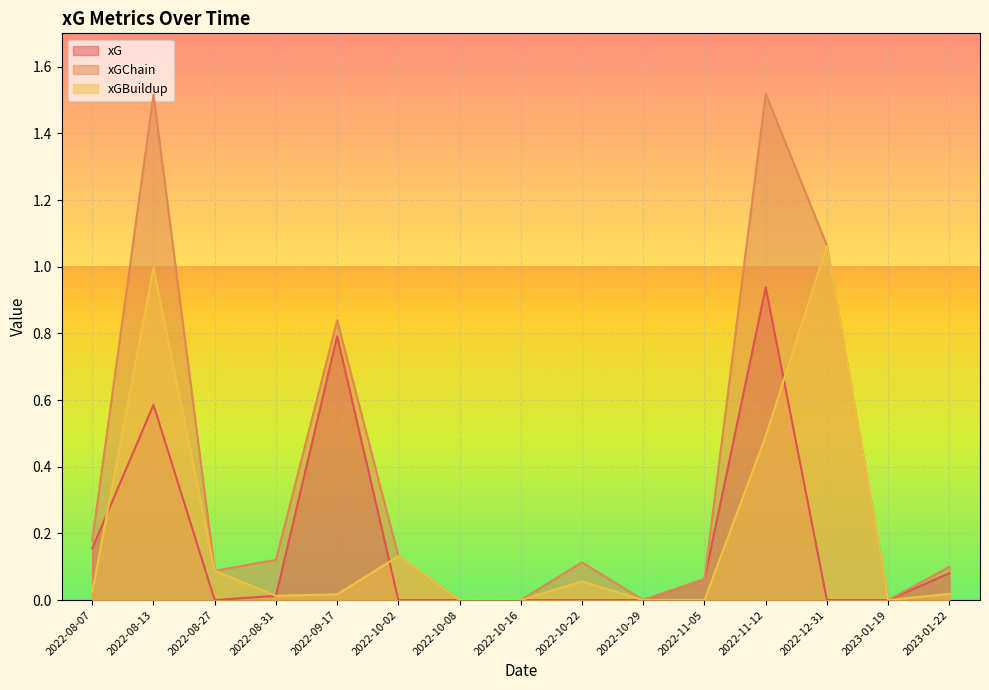

What is the spread (max minus min) of values at 2022-10-02?

0.1